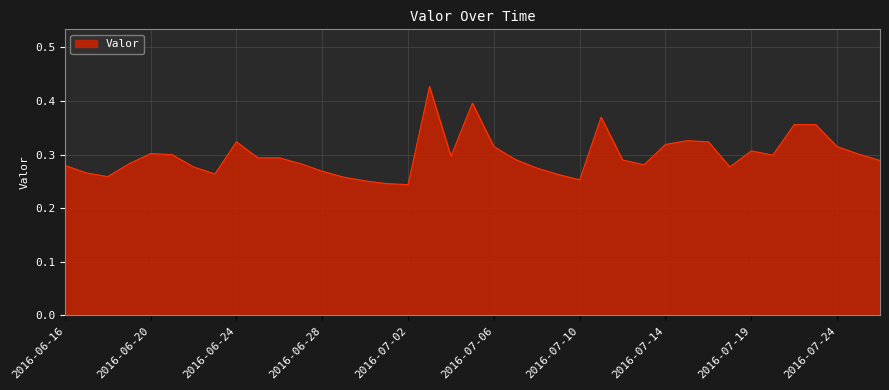

What is the greatest value displayed?

0.4